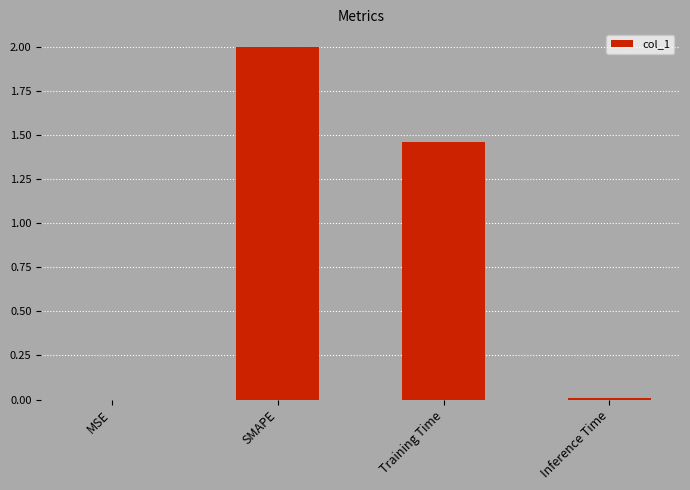

Where does the data first go above 1?

SMAPE